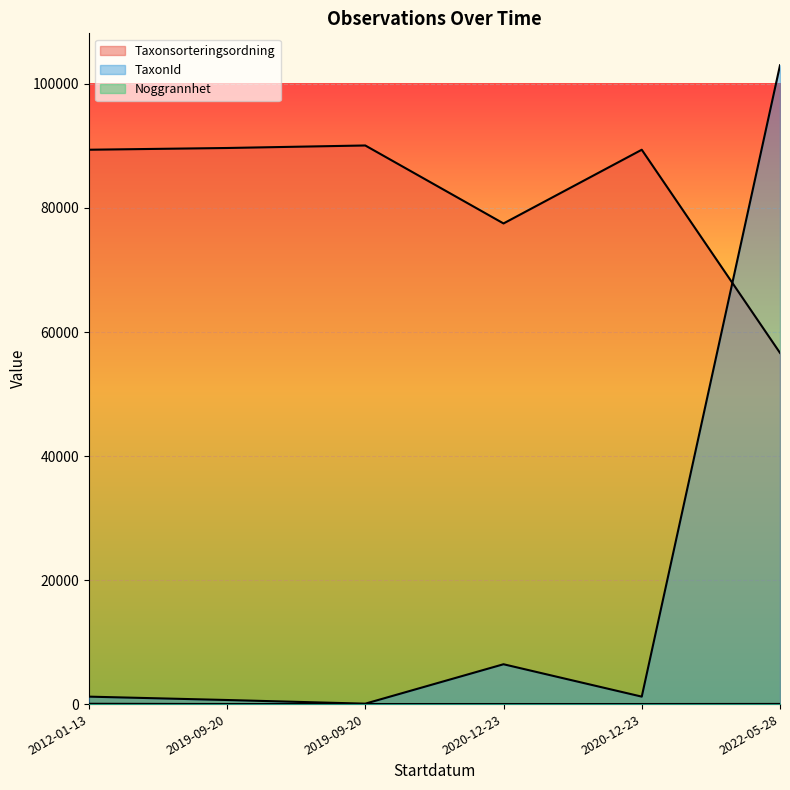

Is the value of Noggrannhet at 2019-09-20 greater than the value of TaxonId at 2019-09-20?

No